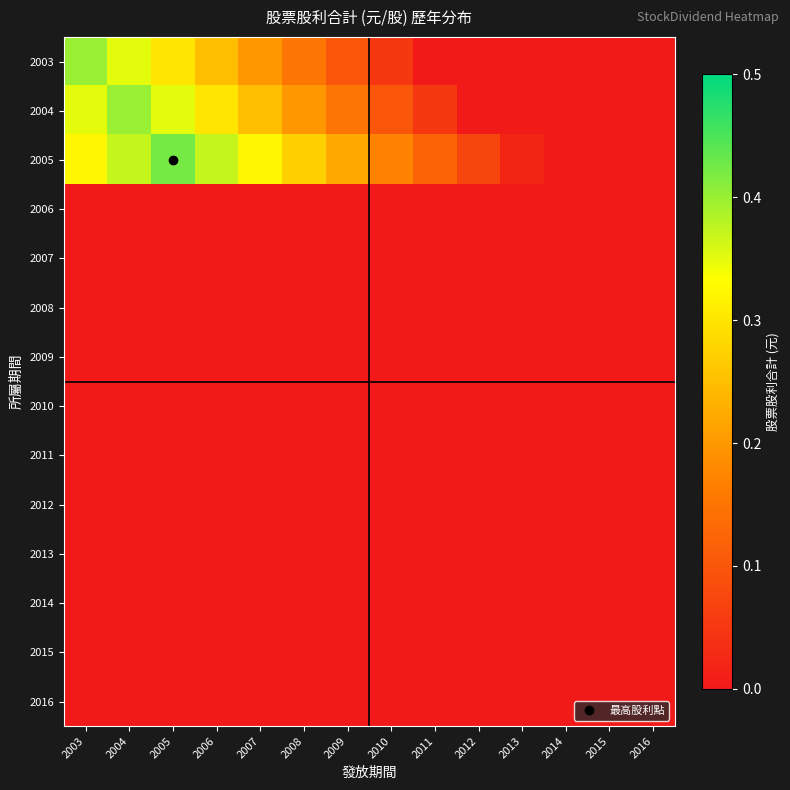

Which series changed the most between 2013 and 2014?

2005